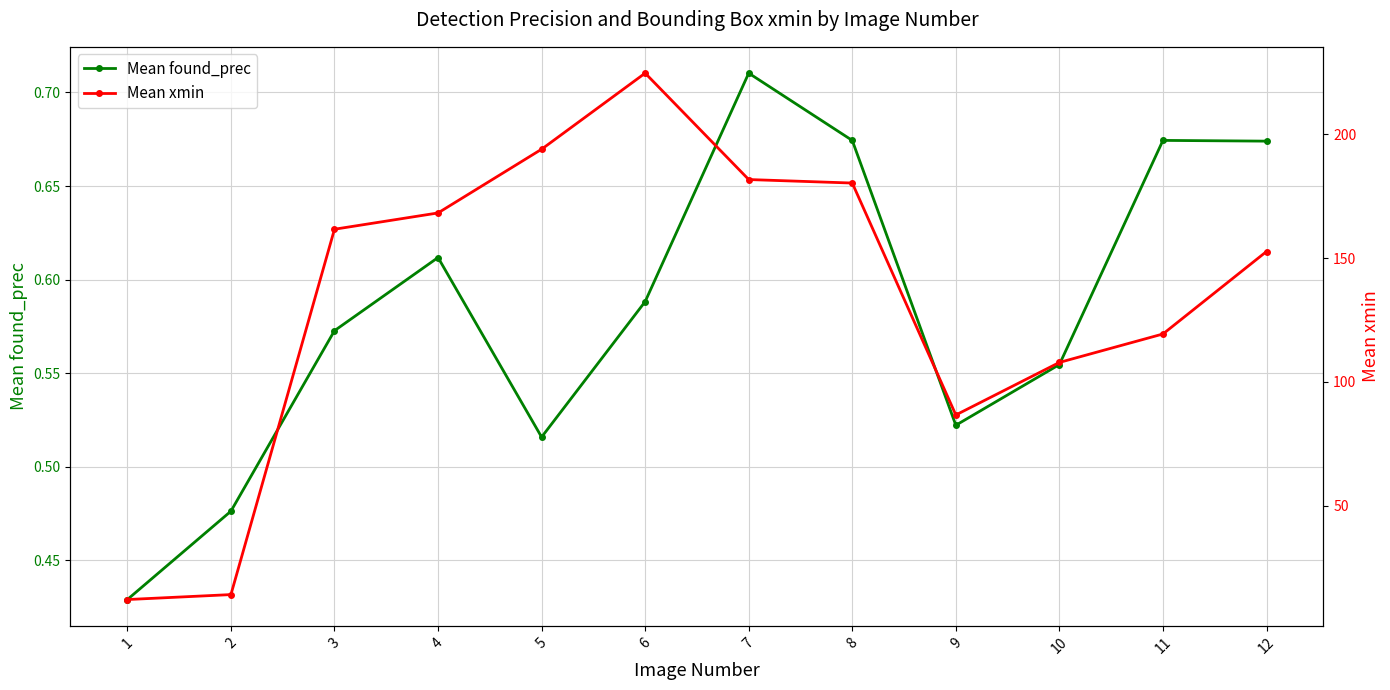

What is the sum of the Mean xmin values at 2 and 10?

121.8